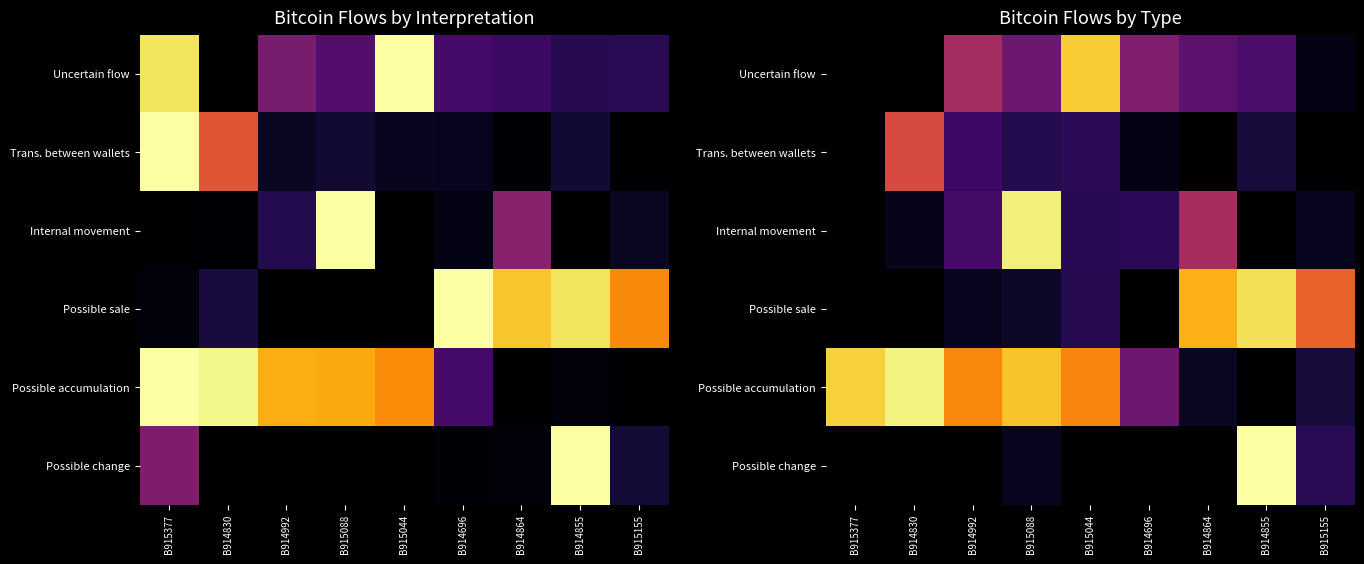

What is the total value across all series at B914992?

1.6